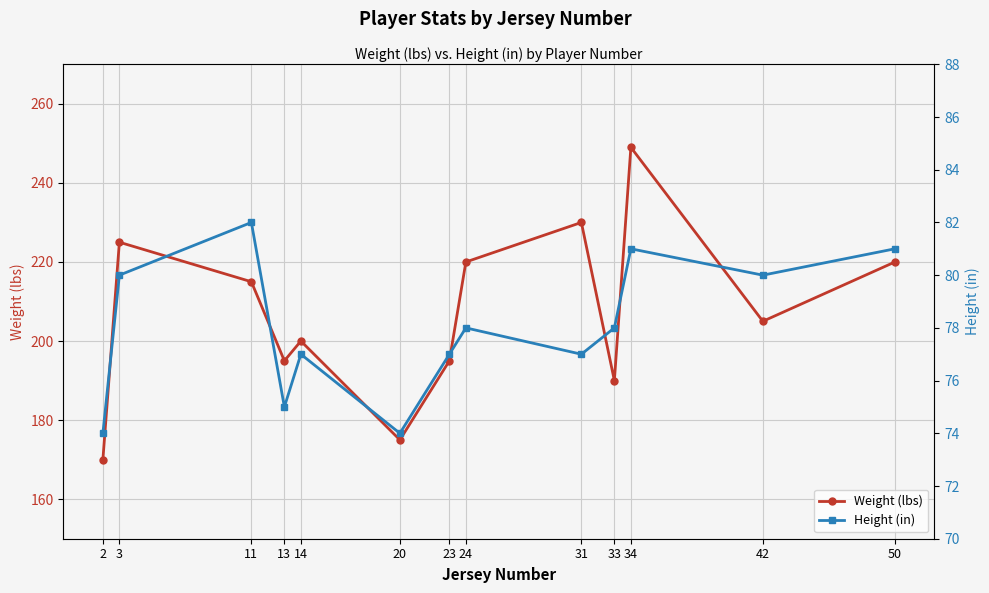

Where is the first local maximum for Weight (lbs)?

3